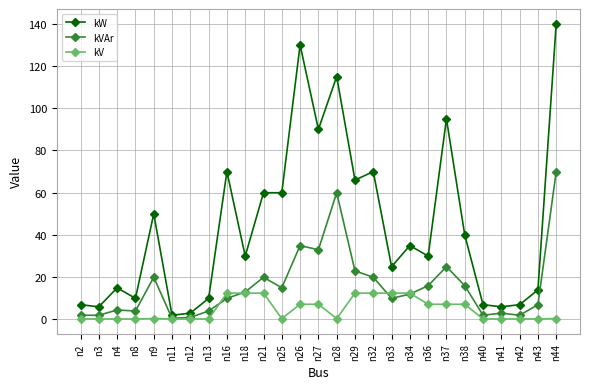

List the series in order of their peak value, lowest first.

kV, kVAr, kW